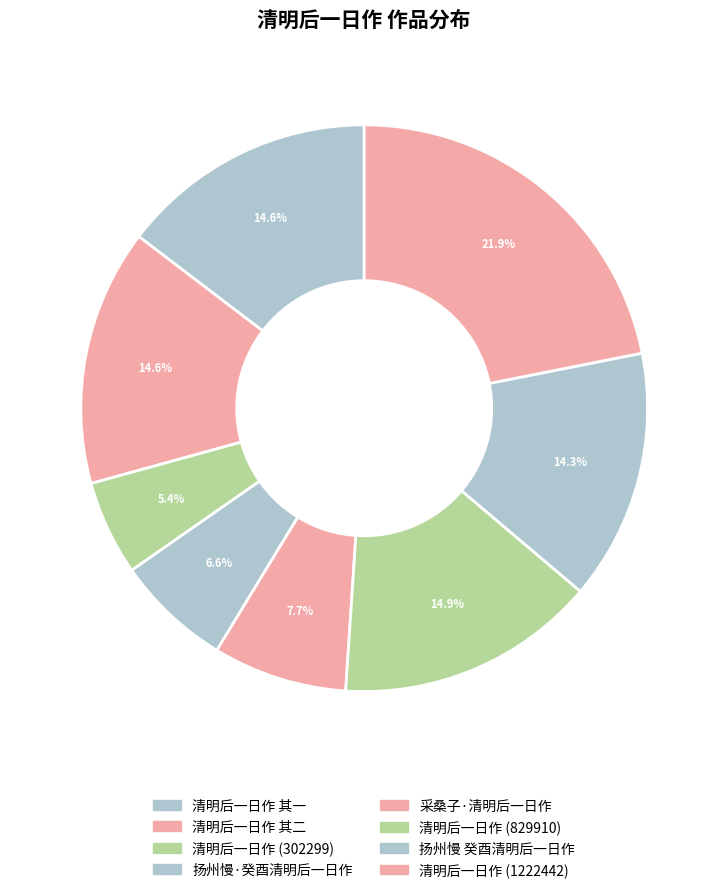

To the nearest percent, what portion does 采桑子·清明后一日作 represent?

8%